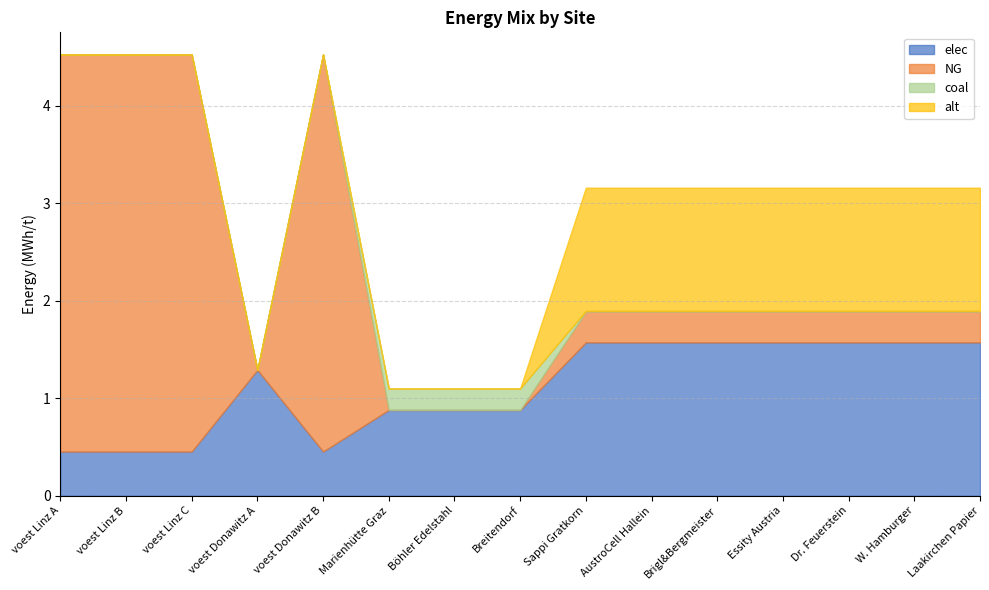

What is the spread (max minus min) of values at Sappi Gratkorn?

1.6